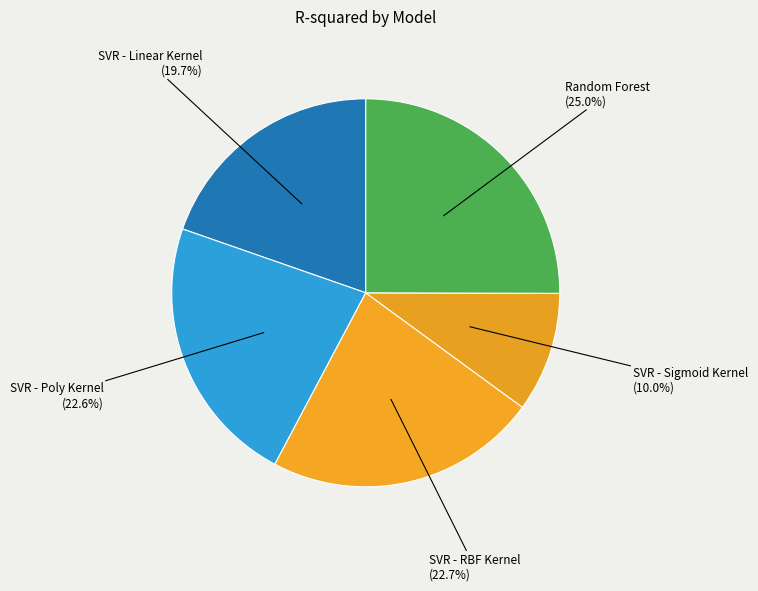

Which has a higher value, Random Forest (25.0%) or SVR - Linear Kernel (19.7%)?

Random Forest (25.0%)